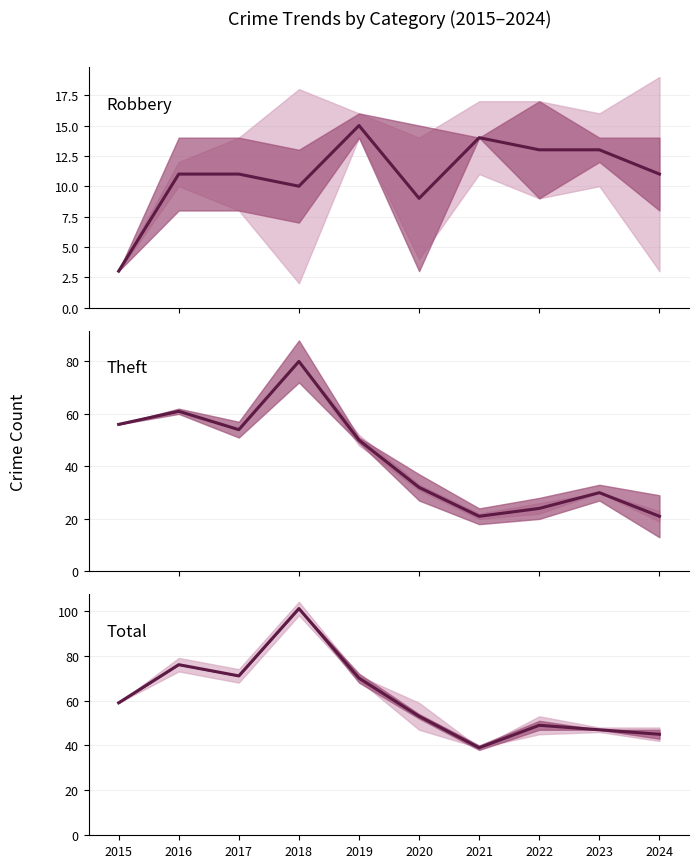

Where is the first local maximum for Robbery?

2019